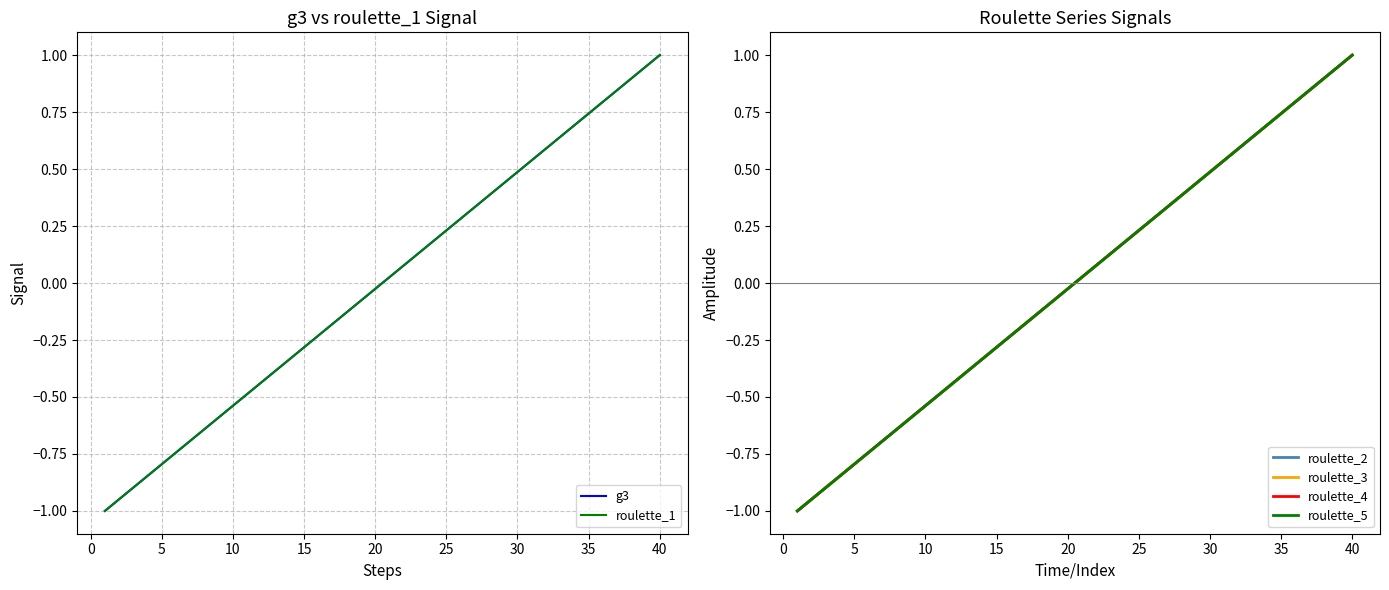

What is the difference between the second highest and second lowest values in the roulette_3 series?

1.9